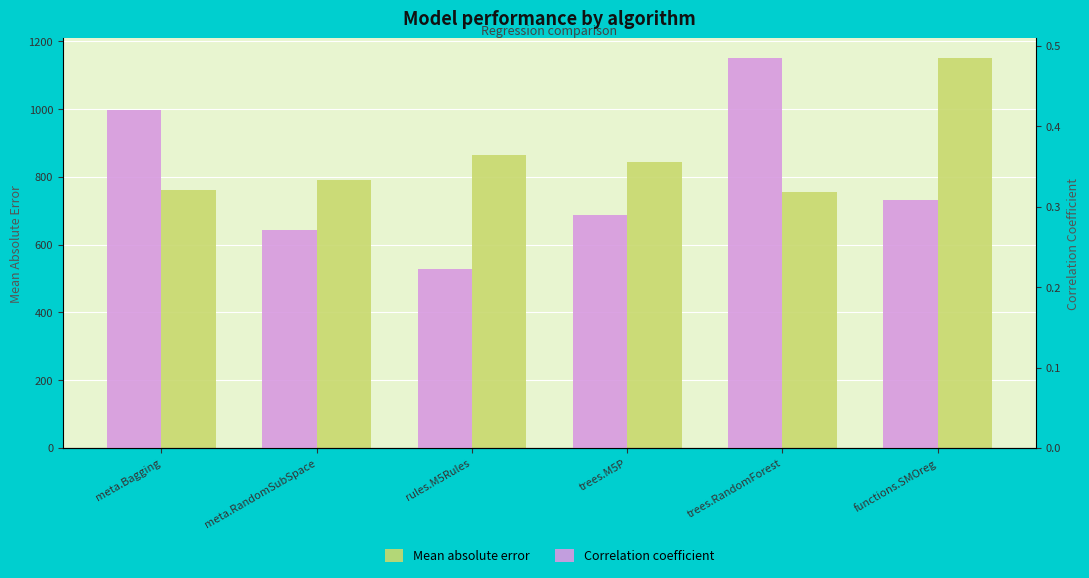

What is the label of the 6th bar from the right?

meta.Bagging